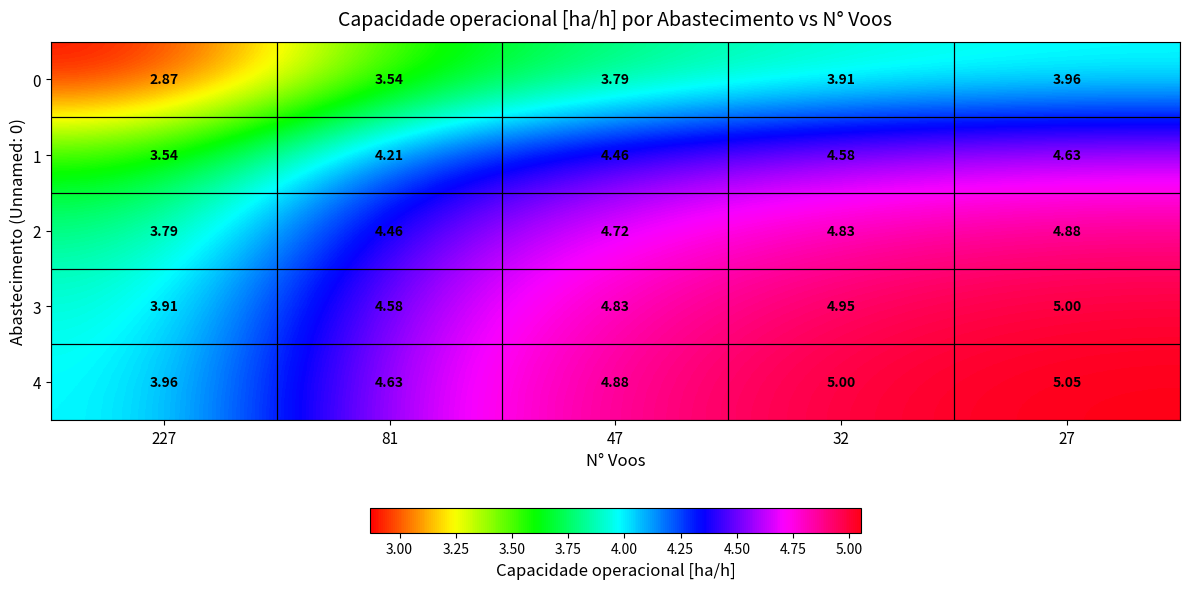

Is the value of 2 at 32 greater than the value of 1 at 81?

Yes